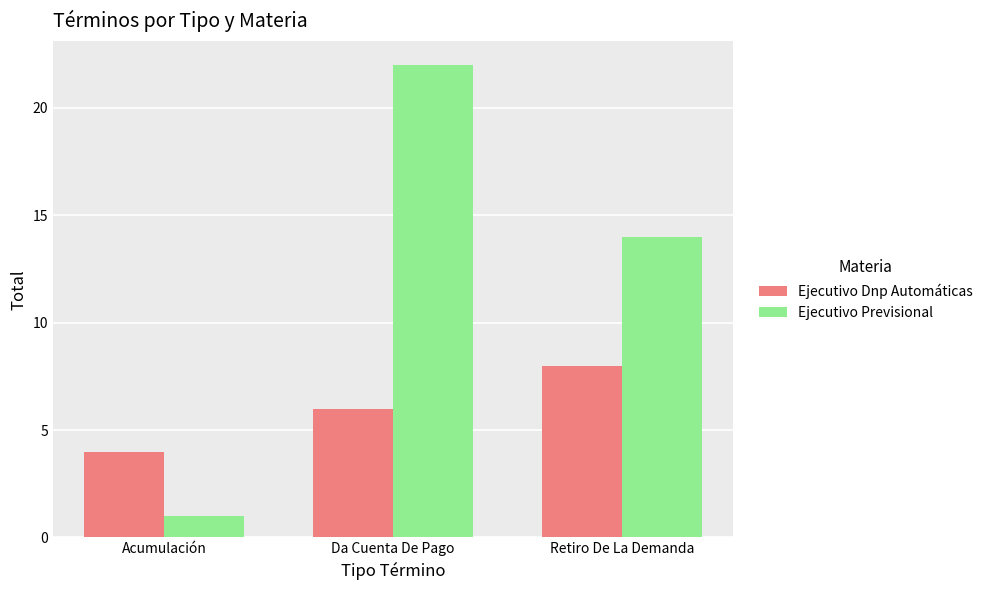

At which category does the chart reach its minimum across all series?

Acumulación